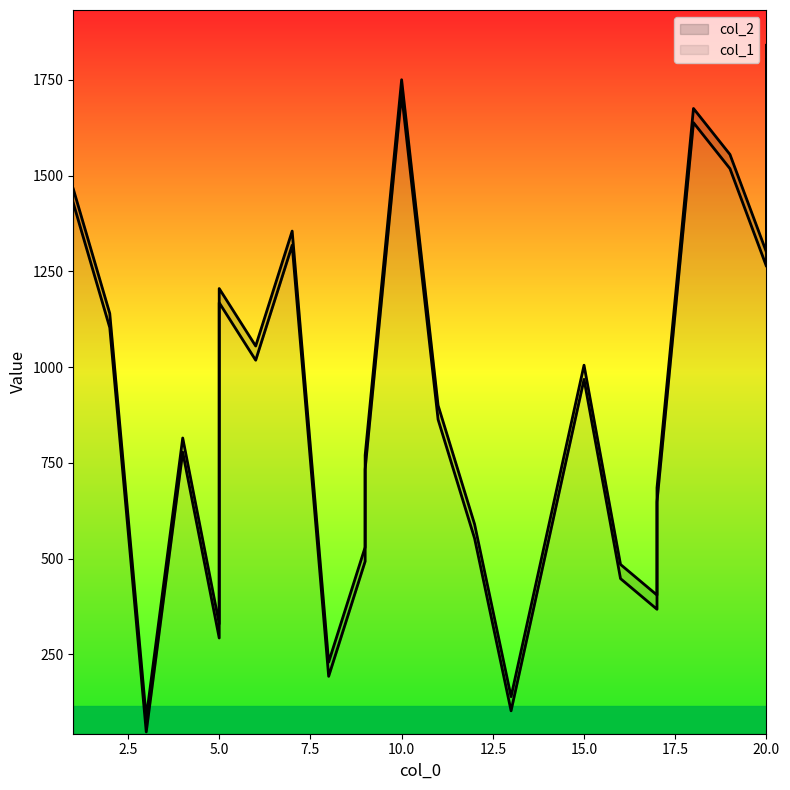

Does the chart have visible grid lines?

No